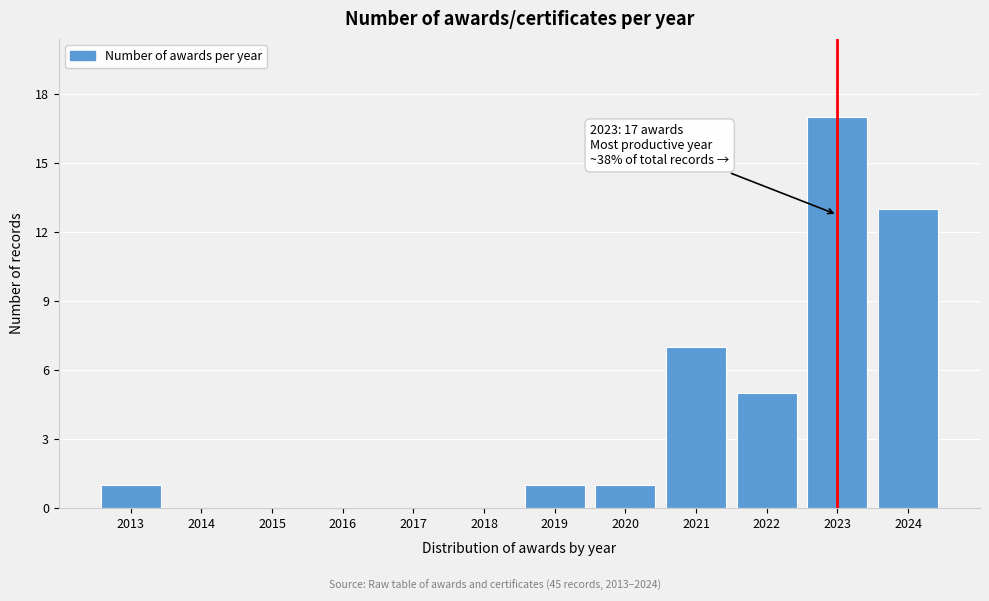

Reading left to right, list all the values displayed in this chart.

2013=1	2014=0	2015=0	2016=0	2017=0	2018=0	2019=1	2020=1	2021=7	2022=5	2023=17	2024=13